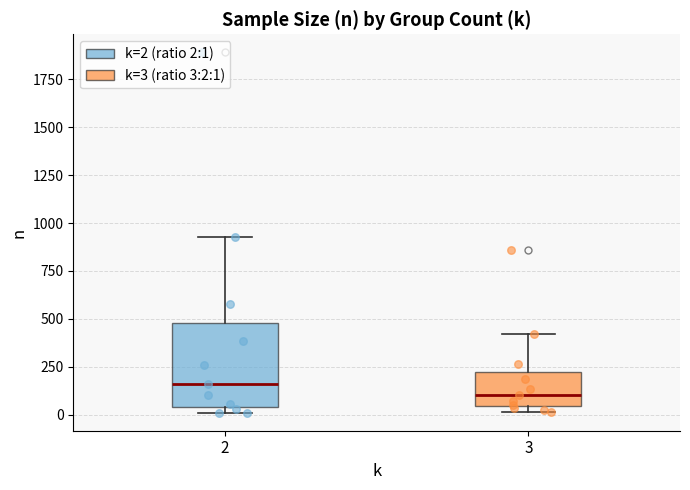

Reading left to right, read every box against the y-axis: the position of its median line, the range the box covers, and the ends of its whiskers. The values are not printed on the chart, so give them approximately, as read against the axis.

2: median 150, box 50 to 500, whiskers 0 to 950
3: median 100, box 50 to 250, whiskers 0 to 400